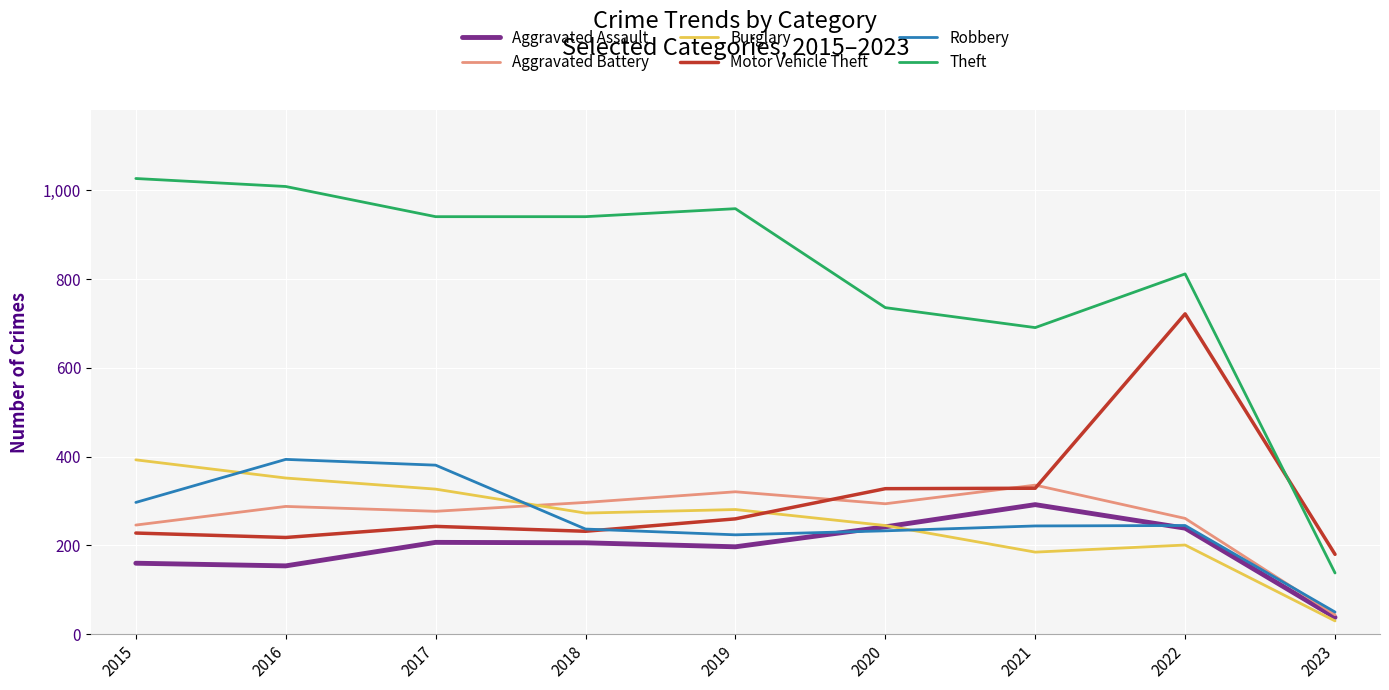

True or false: Aggravated Assault and Theft cross at least once.

False